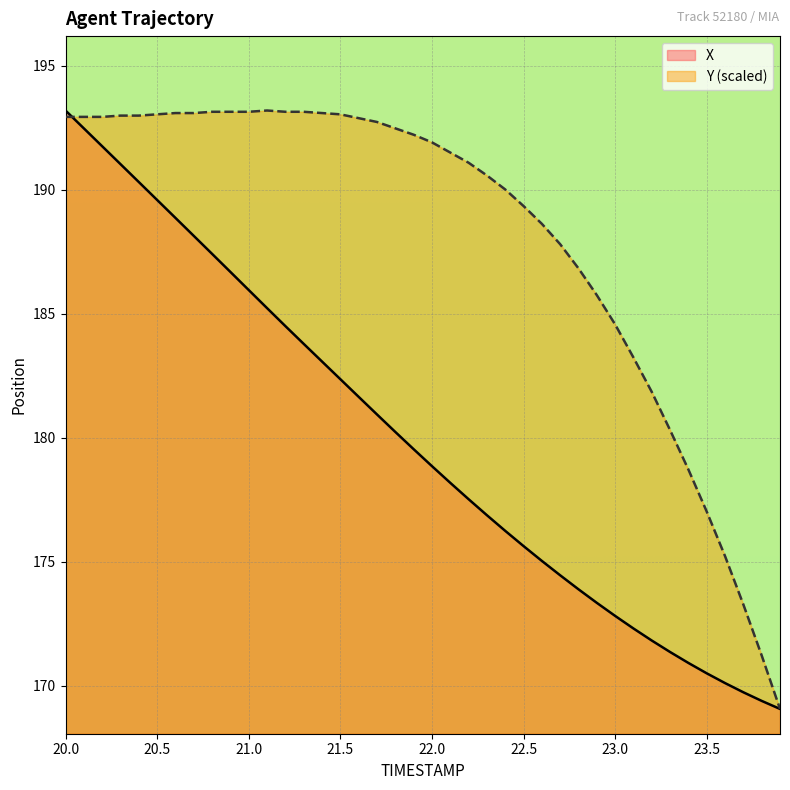

Does the chart display data point markers on the line(s)?

No